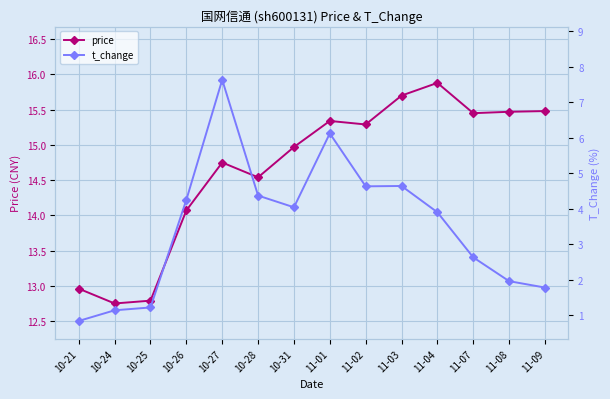

How many data points in price are above 15?

7